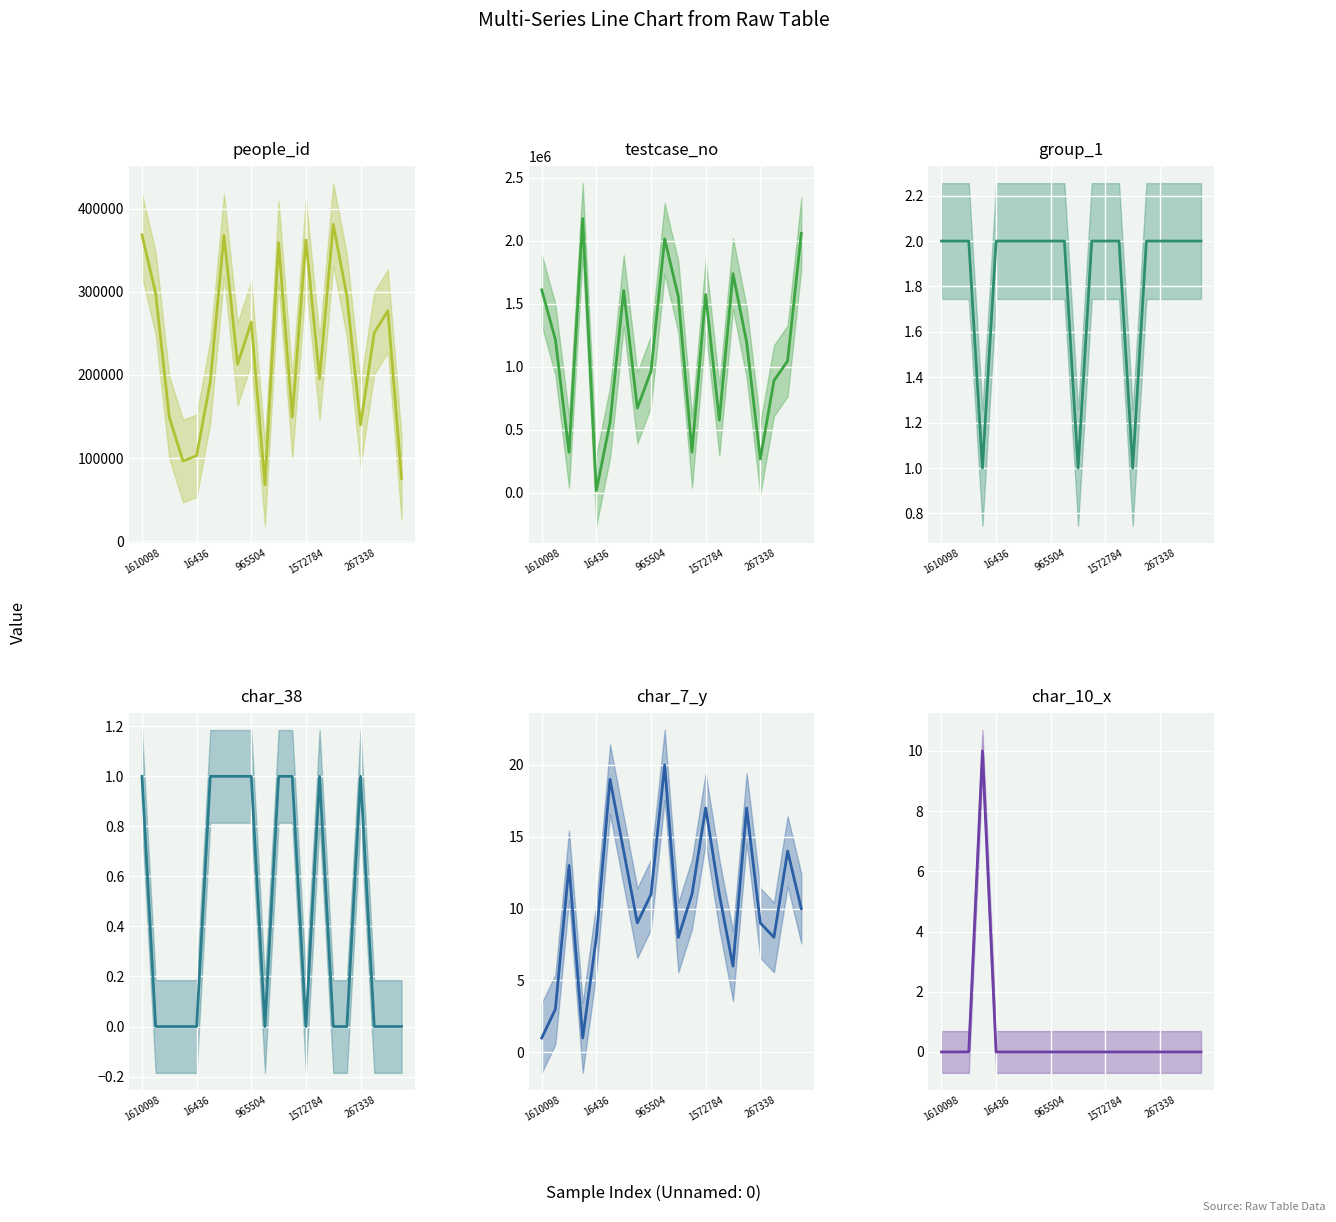

At how many categories does at least one series exceed 1398437?

8